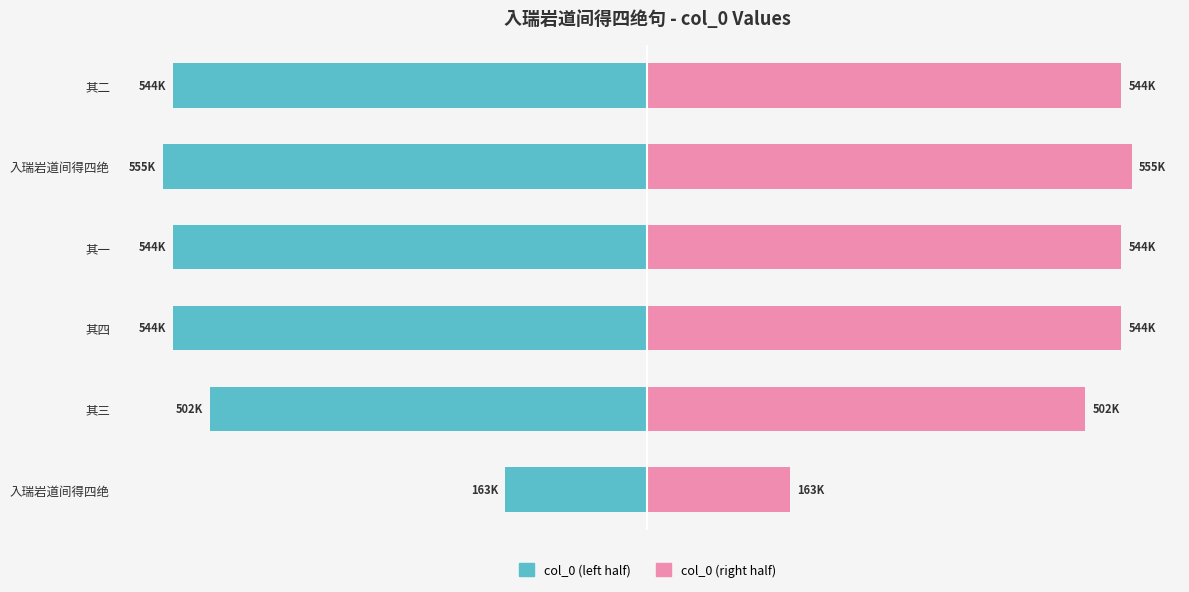

The col_0 (right) series shows 543875.0 at 其一. True or false?

True